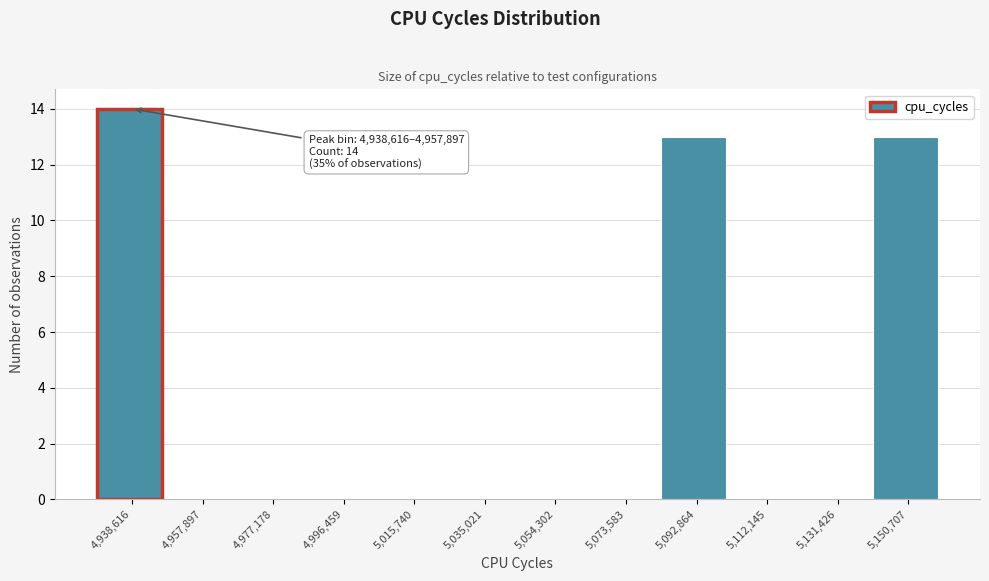

Reading left to right, extract all data points from this chart.

4,938,616=14	4,957,897=0	4,977,178=0	4,996,459=0	5,015,740=0	5,035,021=0	5,054,302=0	5,073,583=0	5,092,864=13	5,112,145=0	5,131,426=0	5,150,707=13